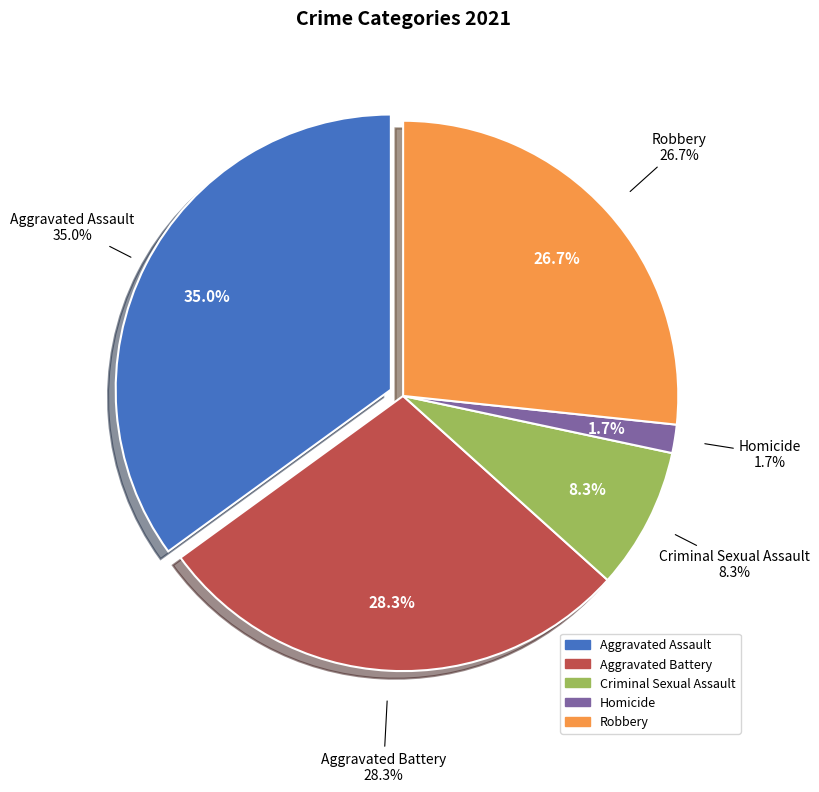

To the nearest percent, what is the difference between the largest and smallest slice percentages?

33%